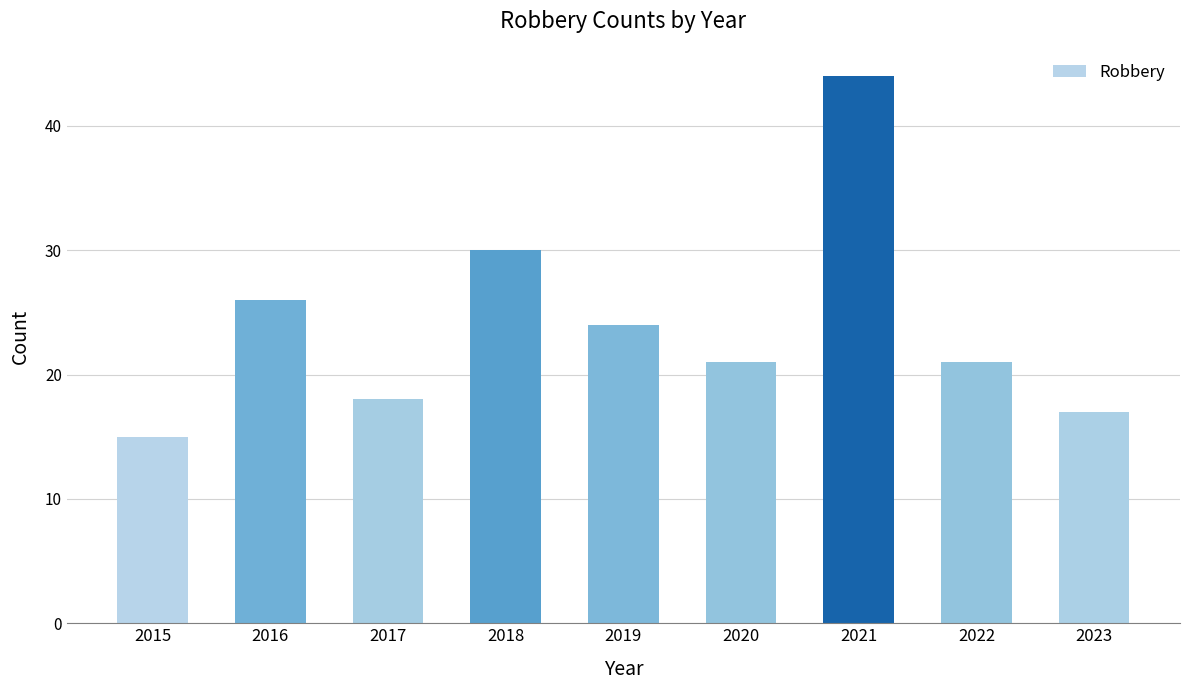

What is the difference between the values at 2023 and 2022?

4